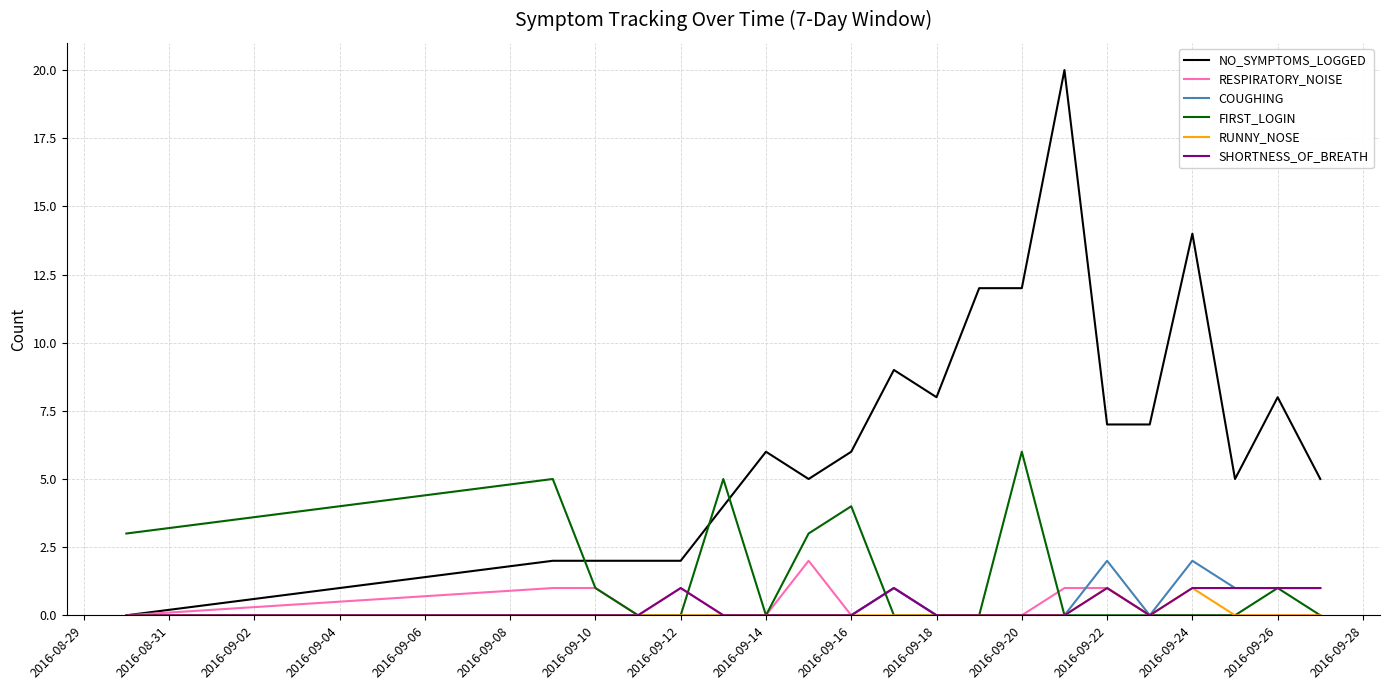

What is the maximum value for FIRST_LOGIN?

6